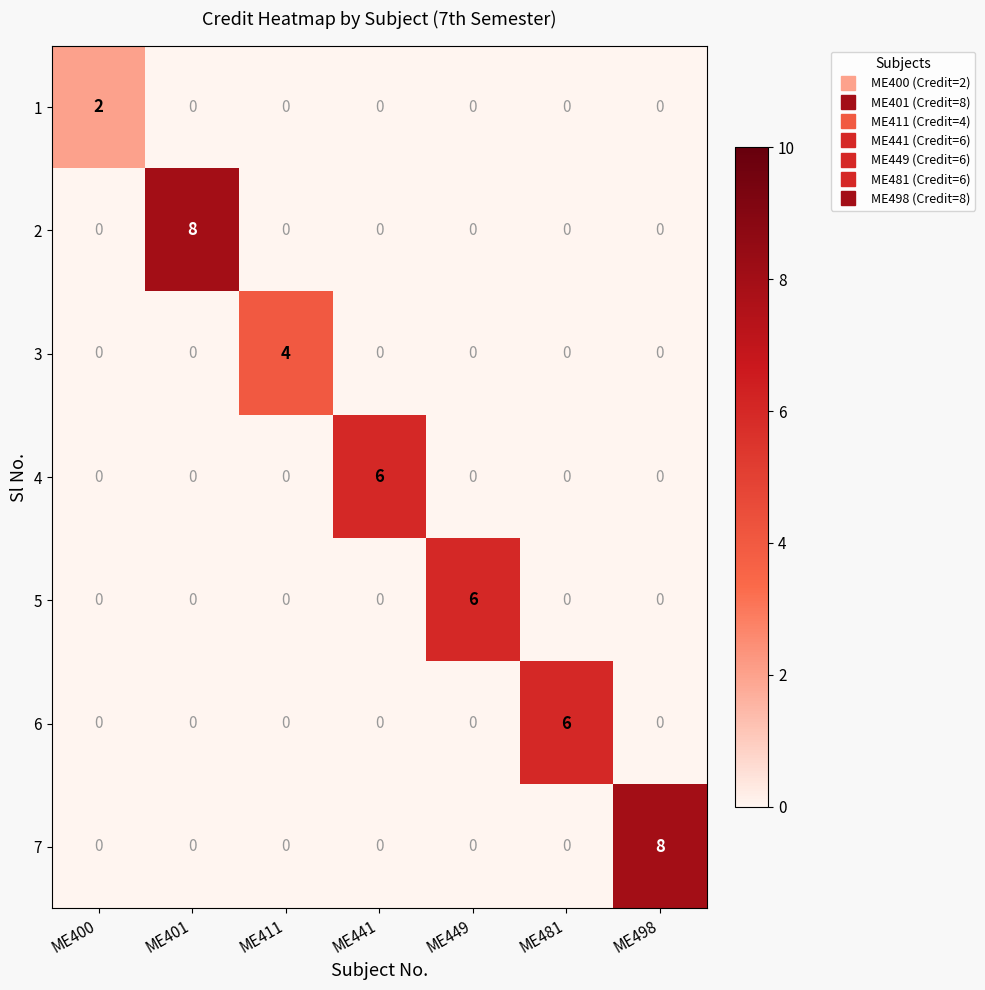

What is the highest value of the 3 series?

4